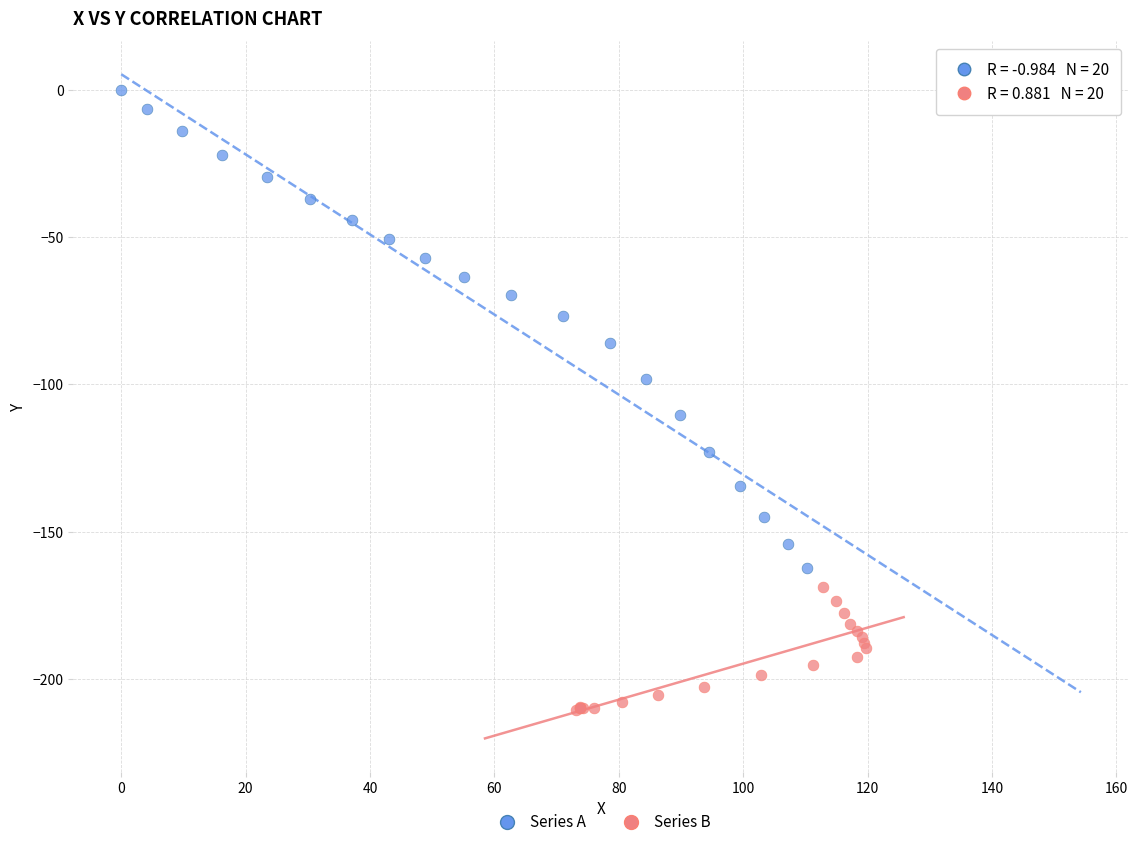

Which series contains the lowest Y value?

Series B